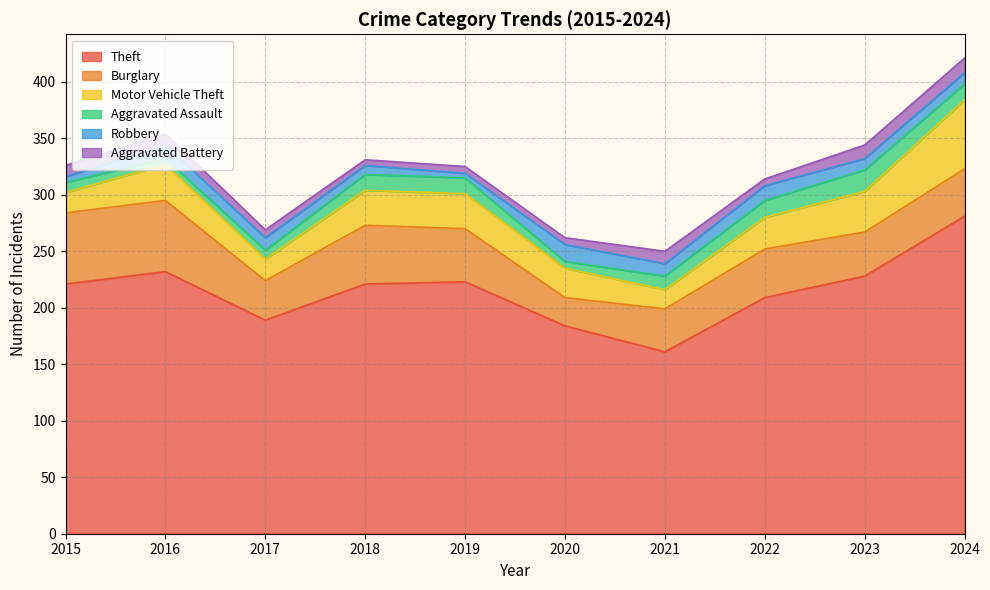

How many lines are shown in the chart?

6